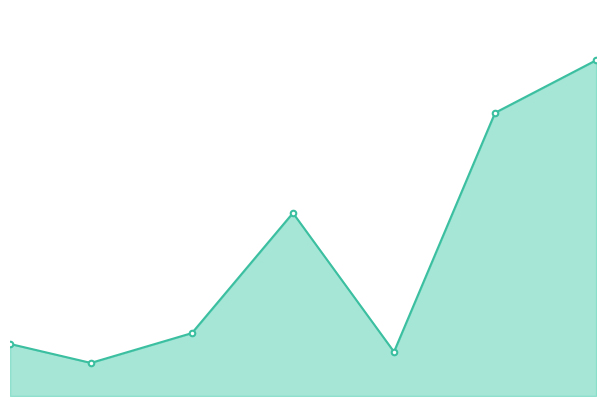

True or false: there are more than 0 points higher than both neighbors.

True